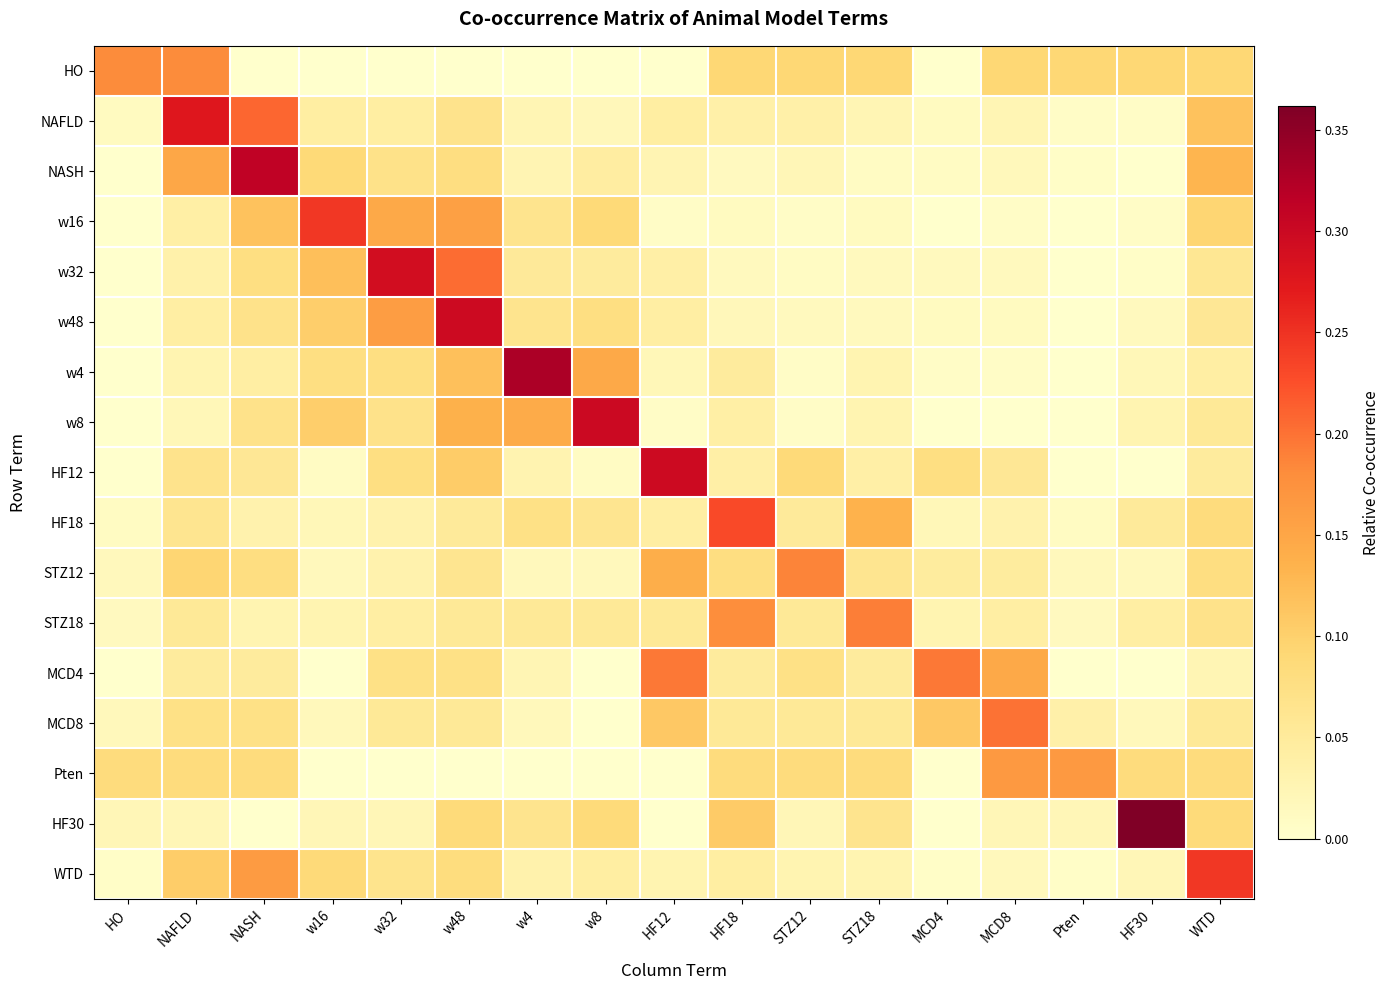

Which label corresponds to the smallest value in the chart?

NASH